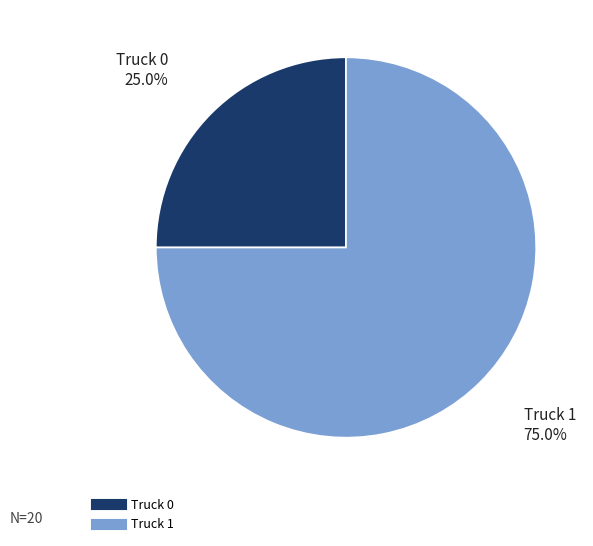

Which slice is the smallest?

Truck 0